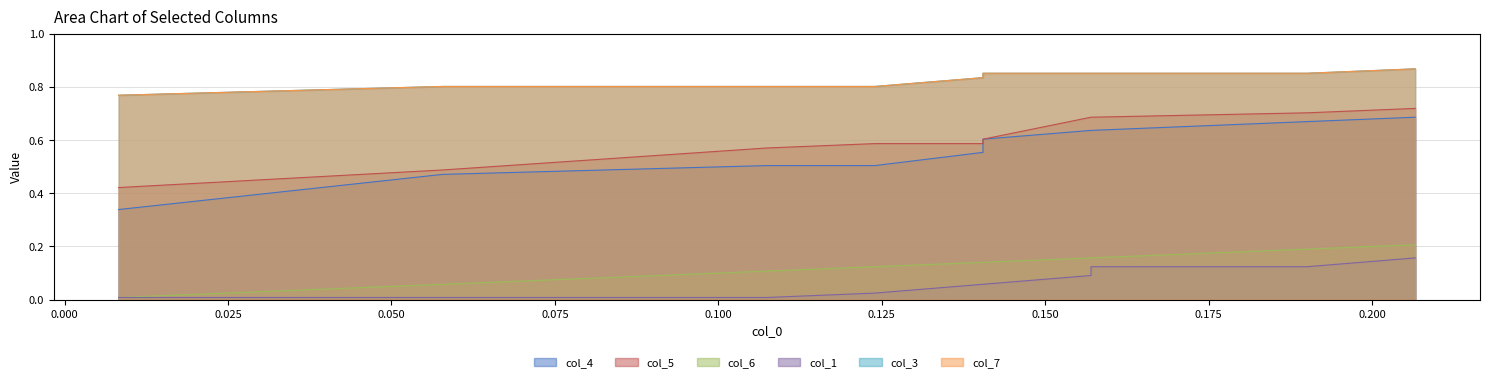

True or false: col_1 has more than 2 interior local peaks.

False